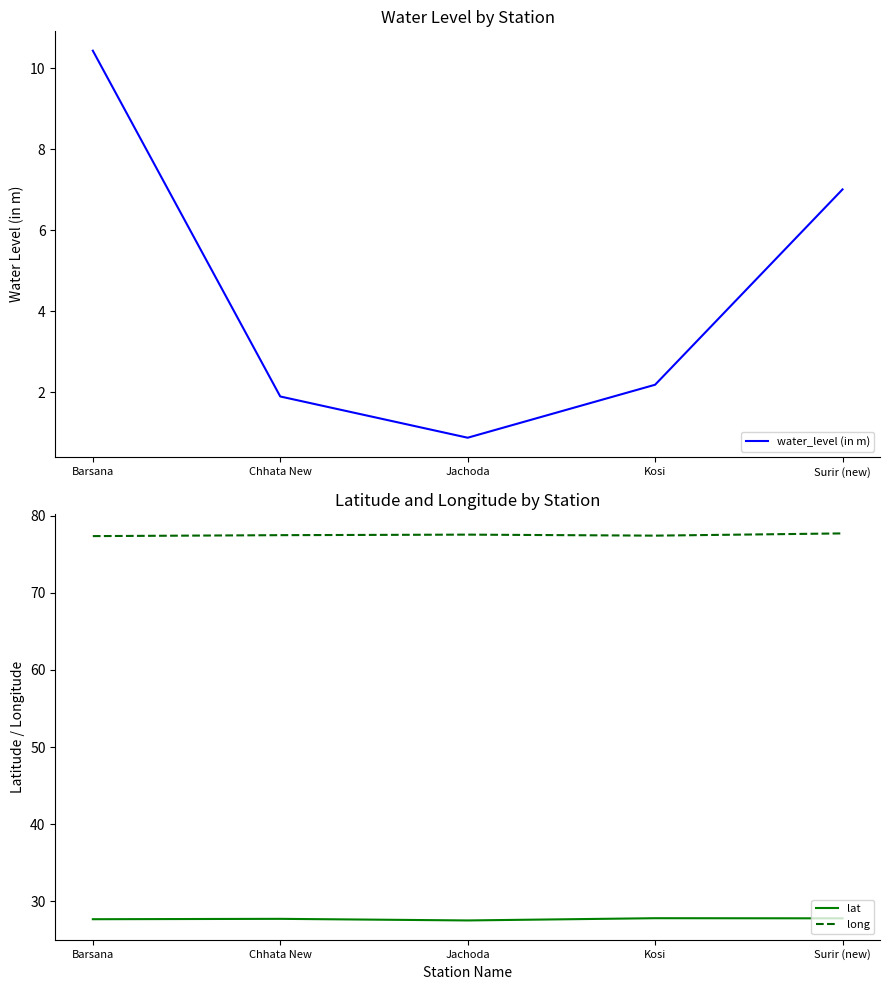

What position from the right is Jachoda?

3